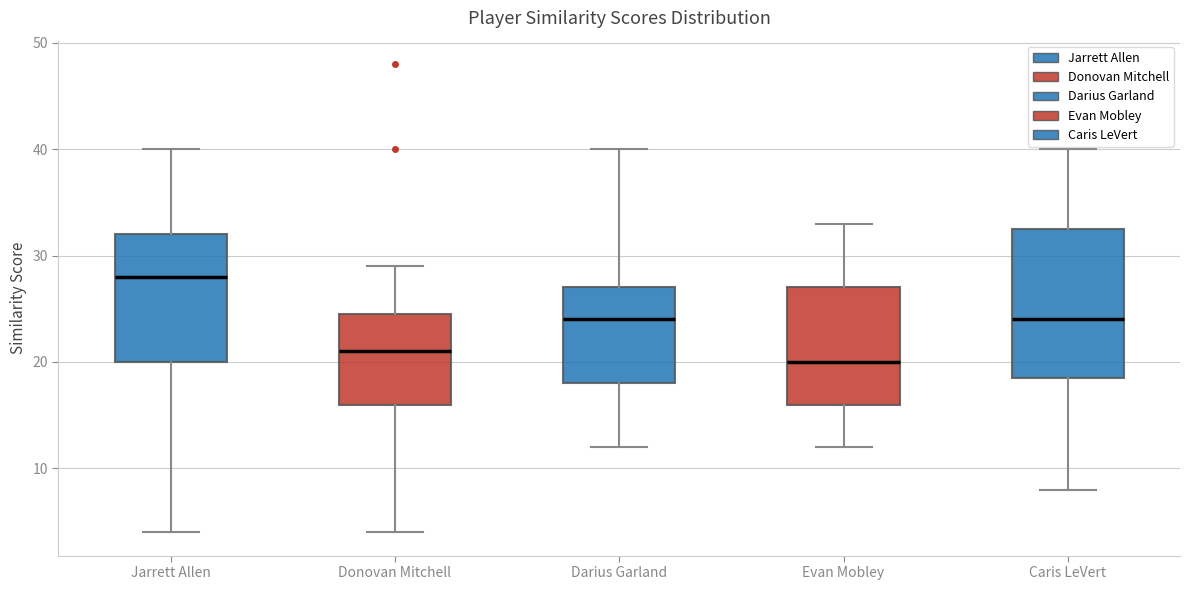

Where is the upper edge of the box for Darius Garland on the y-axis? The values are not printed on the chart, so give them approximately, as read against the axis.

27